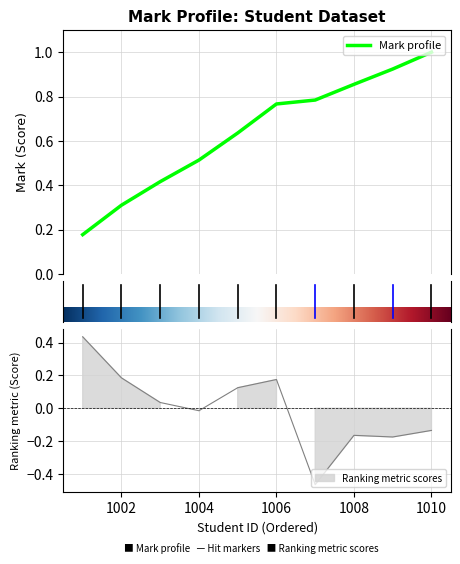

Rank the categories by value from highest to lowest.

1001, 1002, 1006, 1005, 1003, 1004, 1010, 1008, 1009, 1007